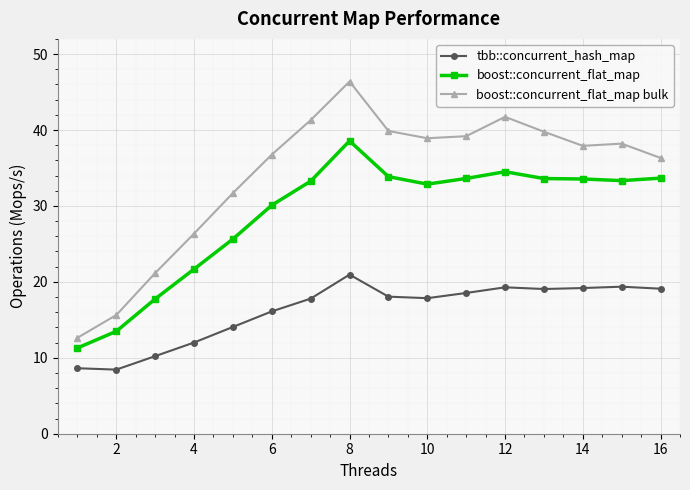

What are all the series names shown in the legend?

tbb::concurrent_hash_map, boost::concurrent_flat_map, boost::concurrent_flat_map bulk